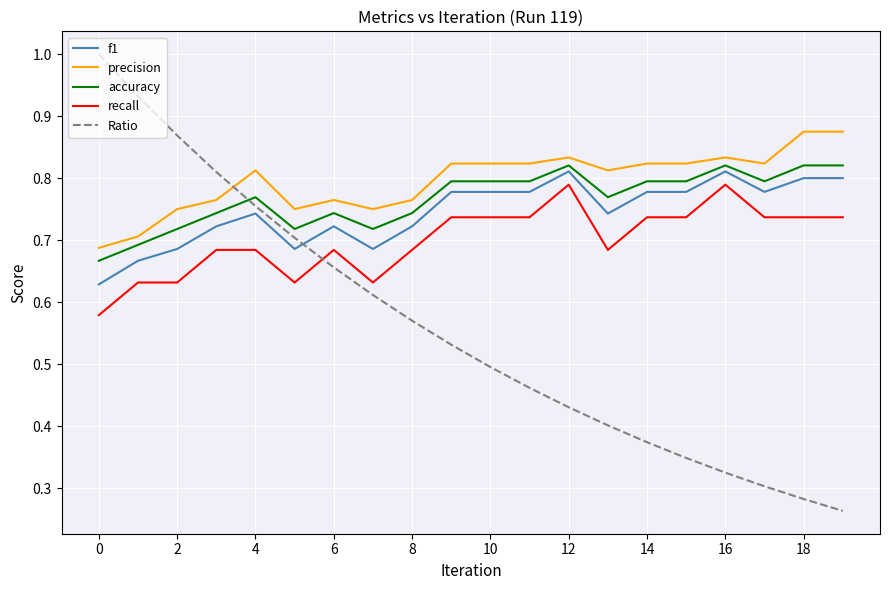

Rank the series by their maximum value, from lowest to highest.

recall, f1, accuracy, precision, Ratio